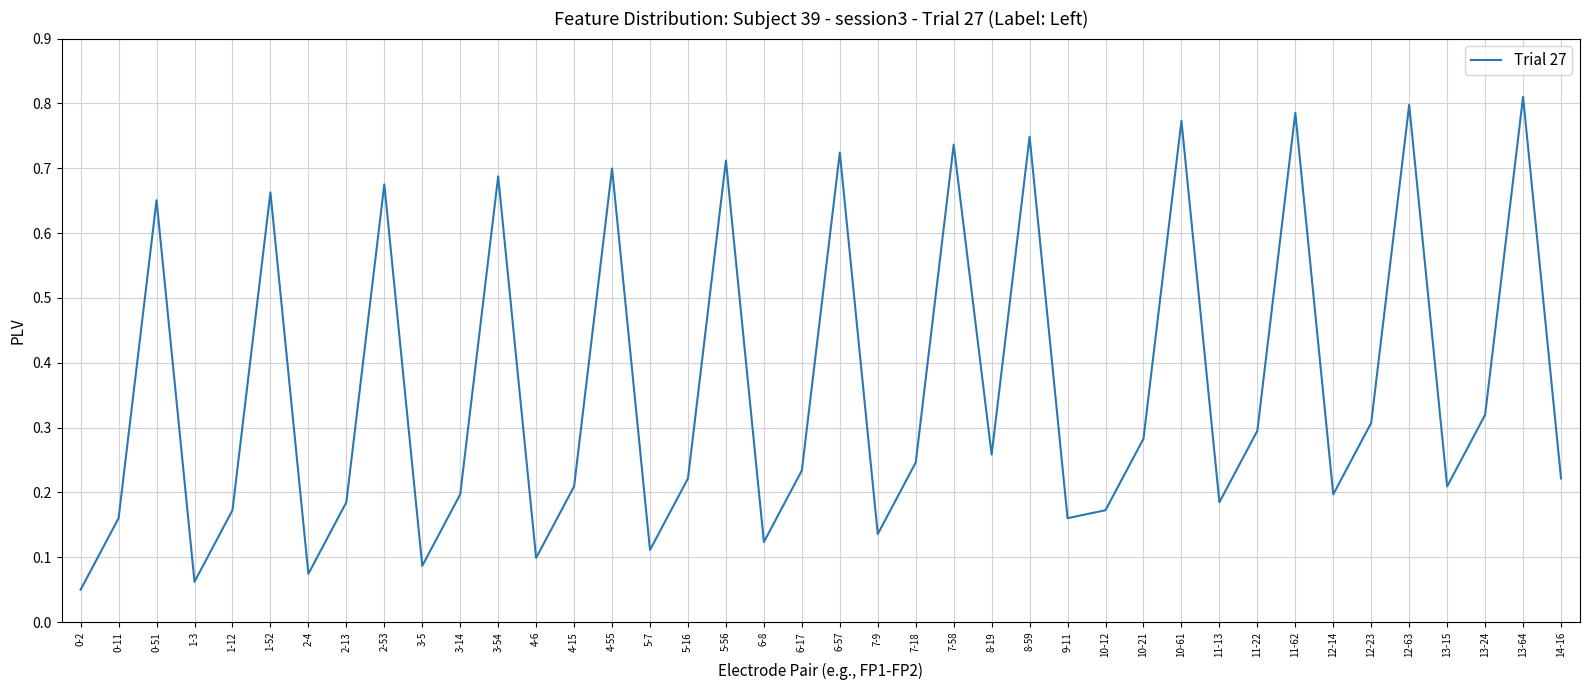

Where is the first local minimum?

1-3